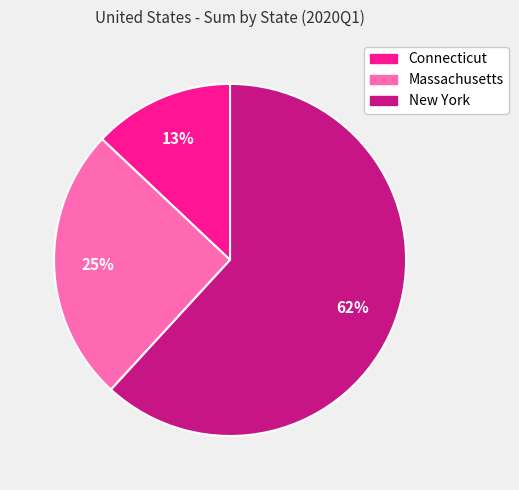

Count the number of slices in the pie.

3